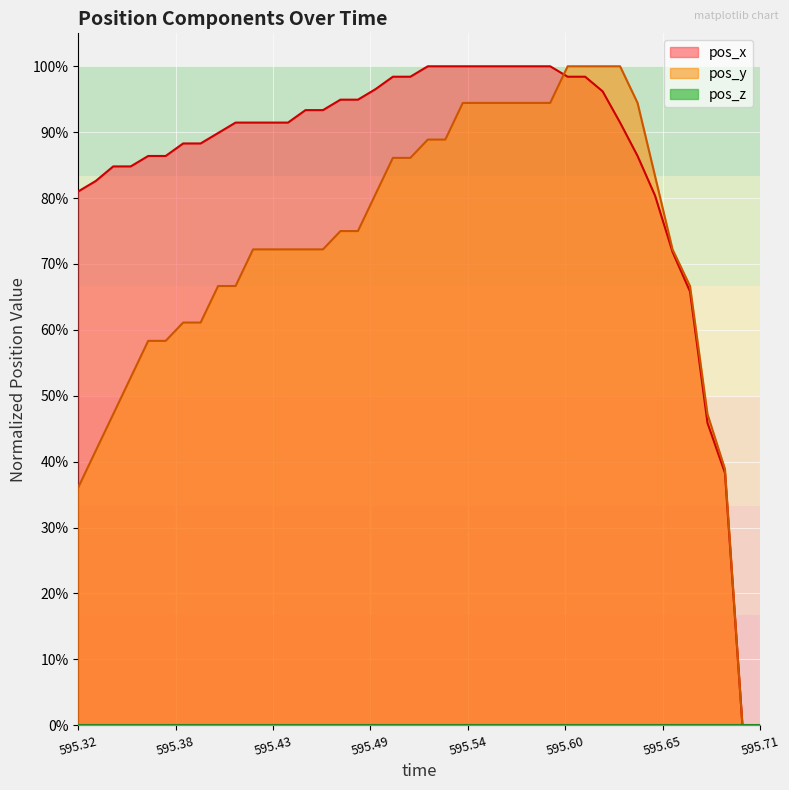

Does the chart display data point markers on the line(s)?

No